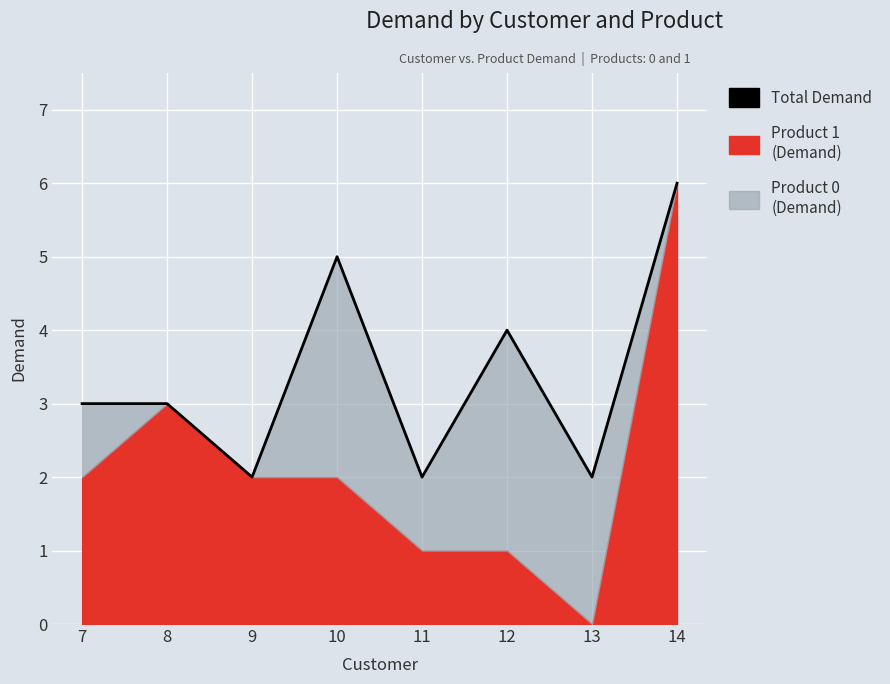

What is the approximate value at 8?

3